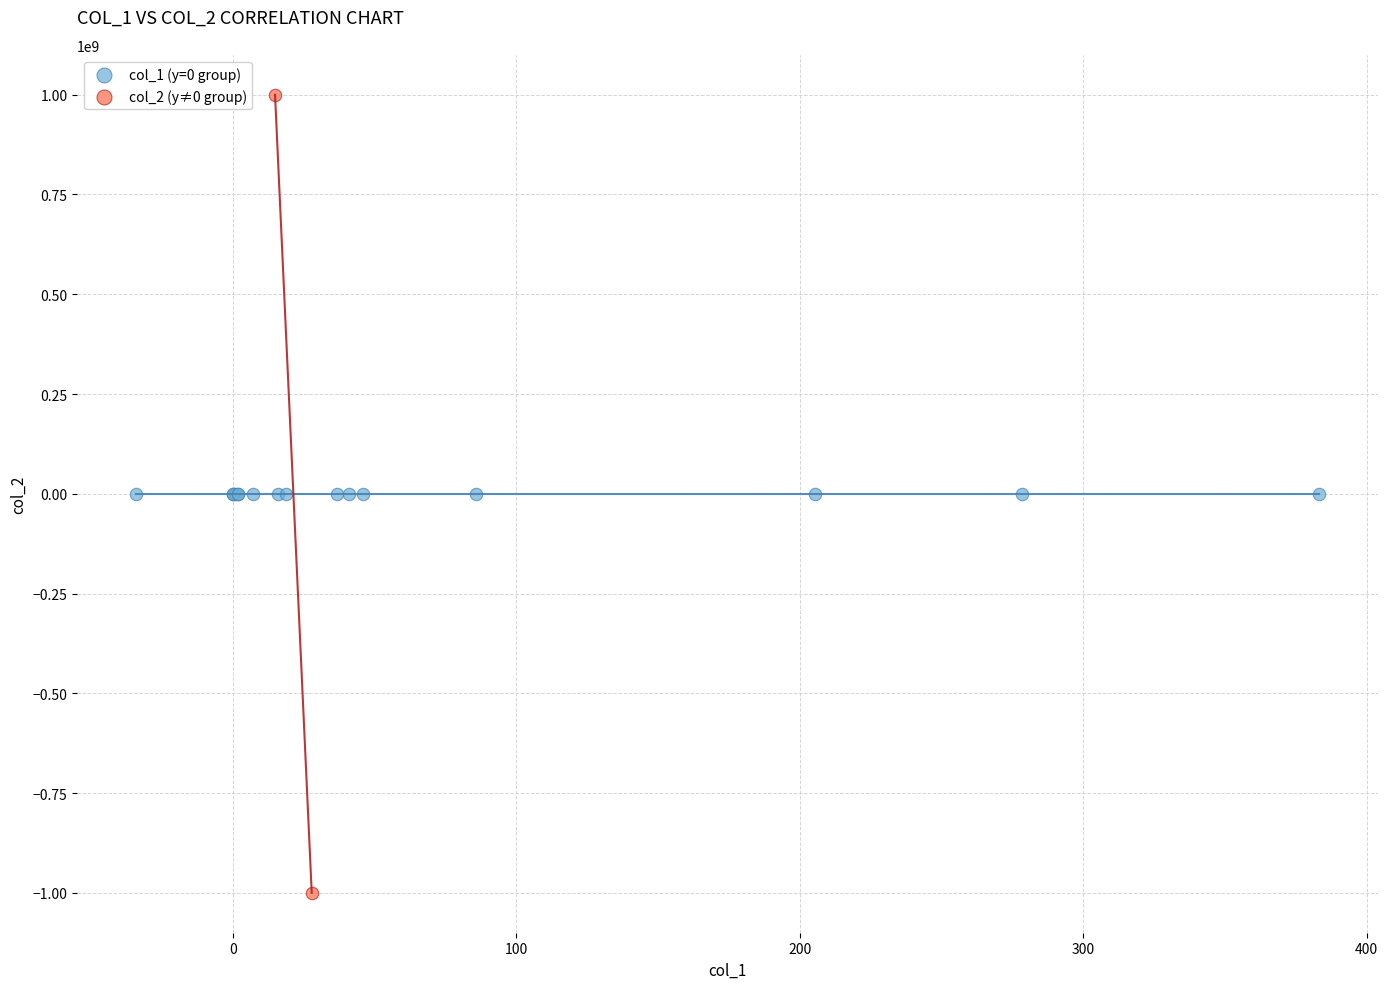

What are all the series names shown in the legend?

col_1 (y=0 group), col_2 (y≠0 group)